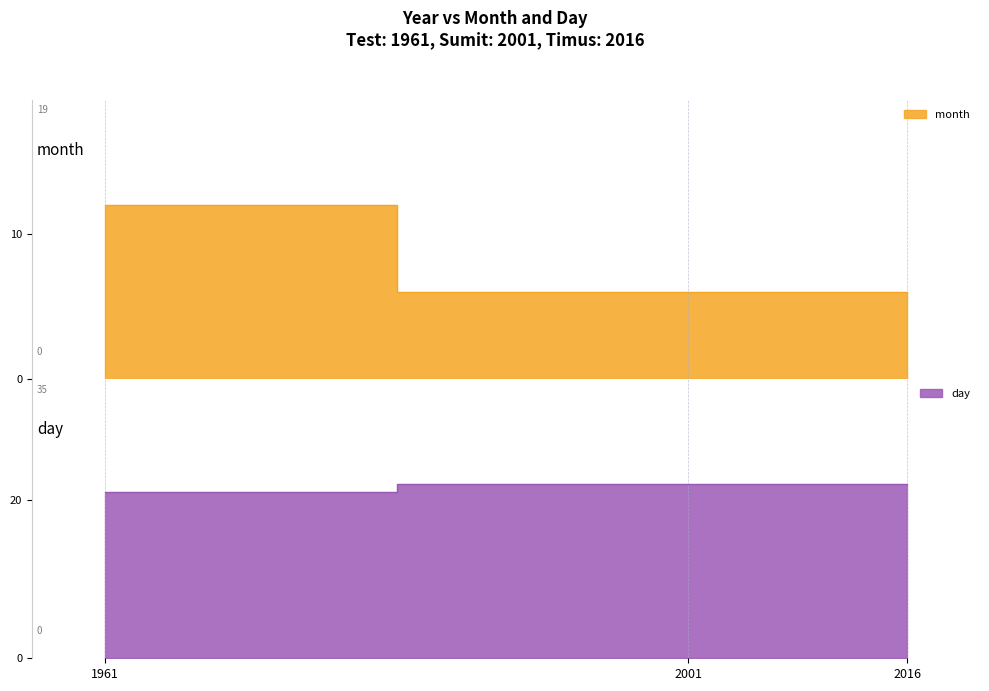

Between 1961 and 2001, which is larger?

1961